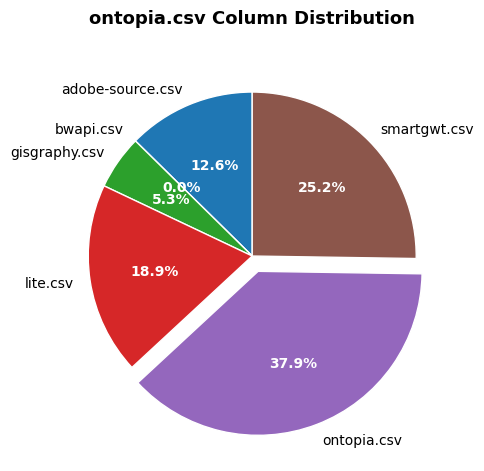

Does any single category account for the majority?

No